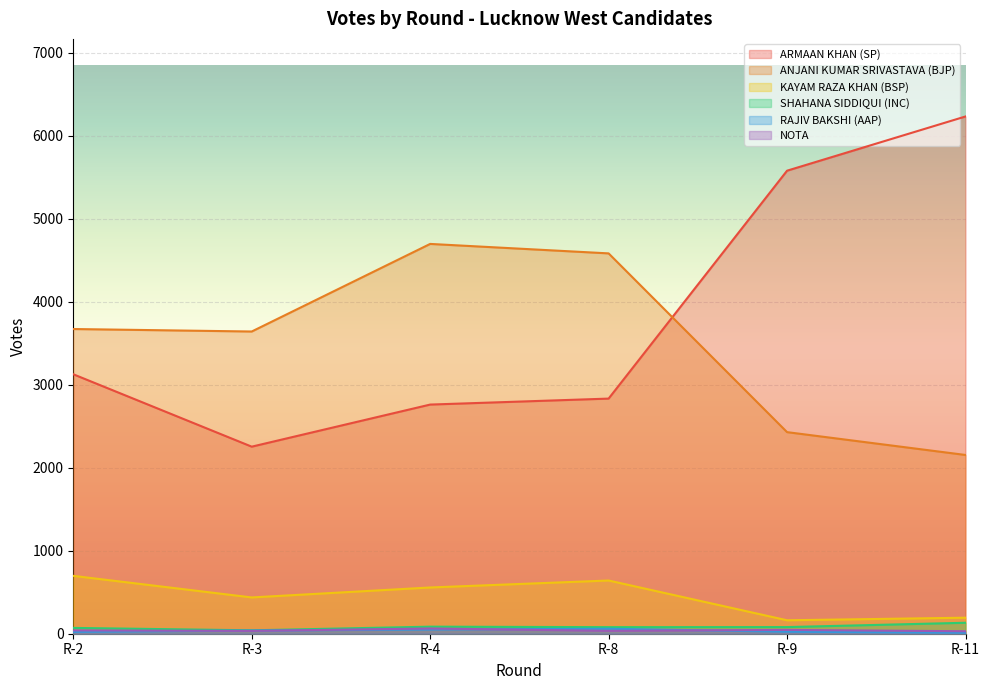

In NOTA, how many points are higher than both neighbors (excluding endpoints)?

2